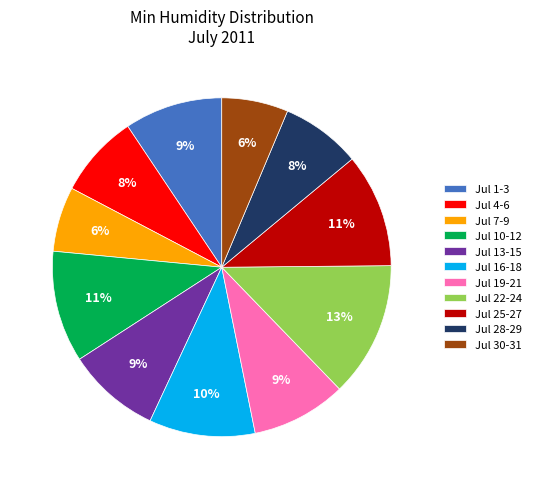

How many segments does this pie chart have?

11